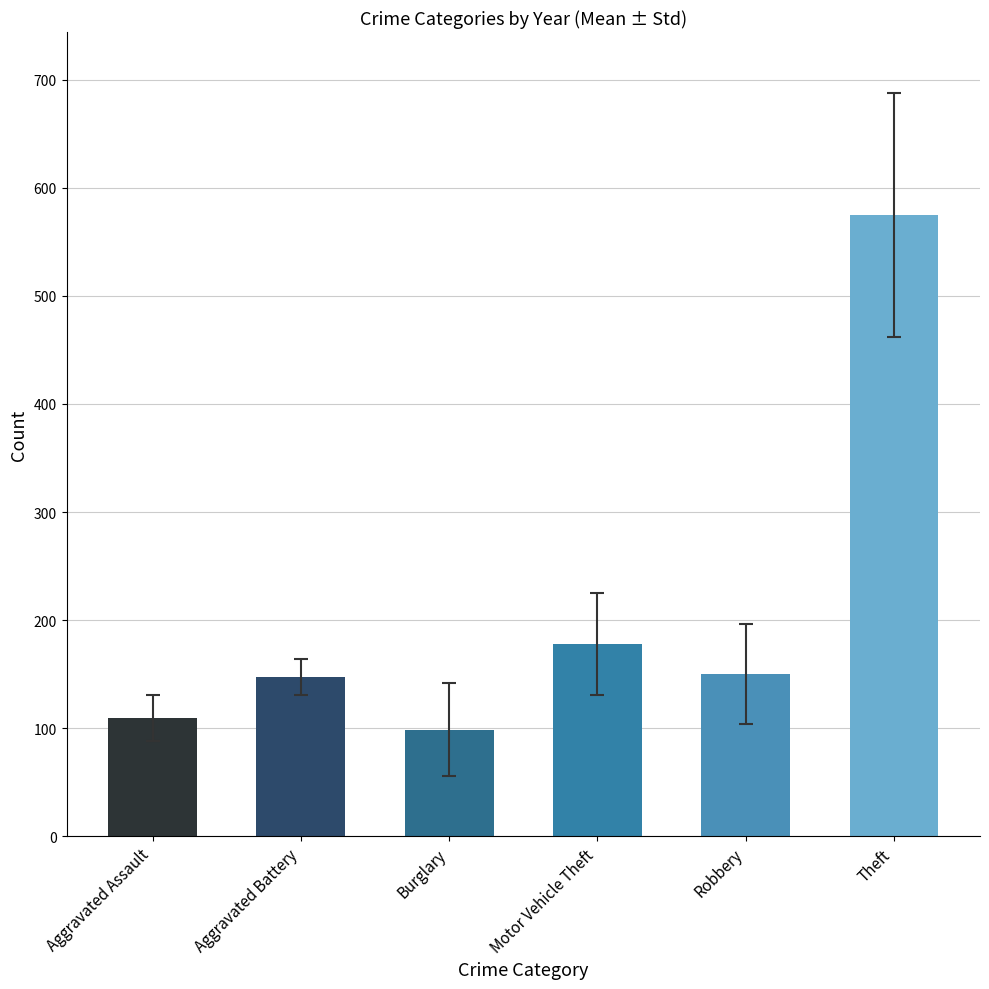

Are the bars grouped side by side (vs. stacked)?

Yes